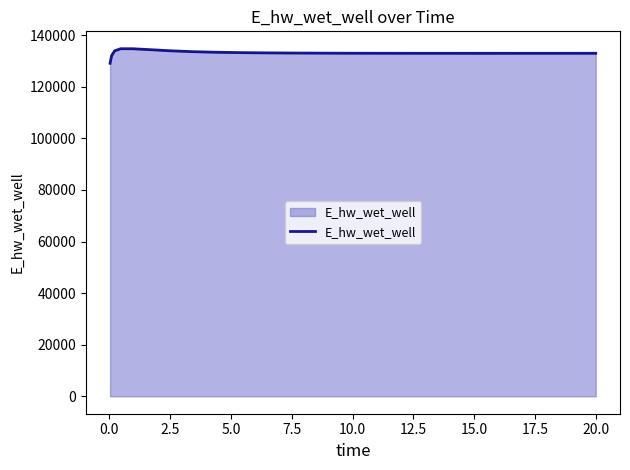

What is the difference between the maximum and minimum values?

5648.9